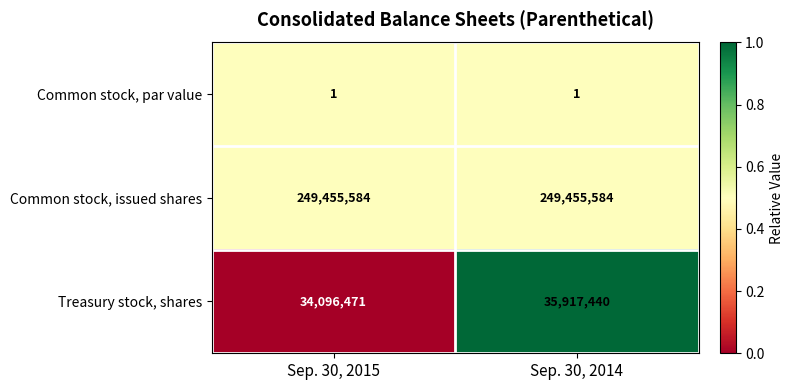

Which series has the largest total across all categories?

Common stock, issued shares